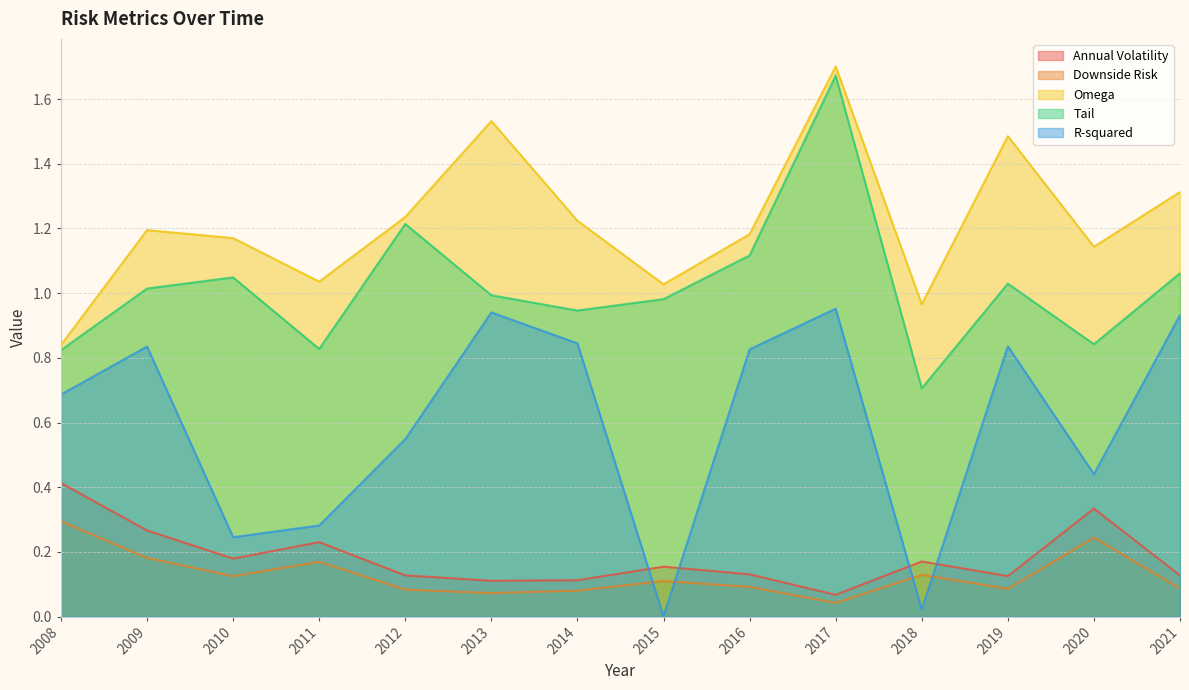

What is the sum of the R-squared values at 2016 and 2009?

1.7